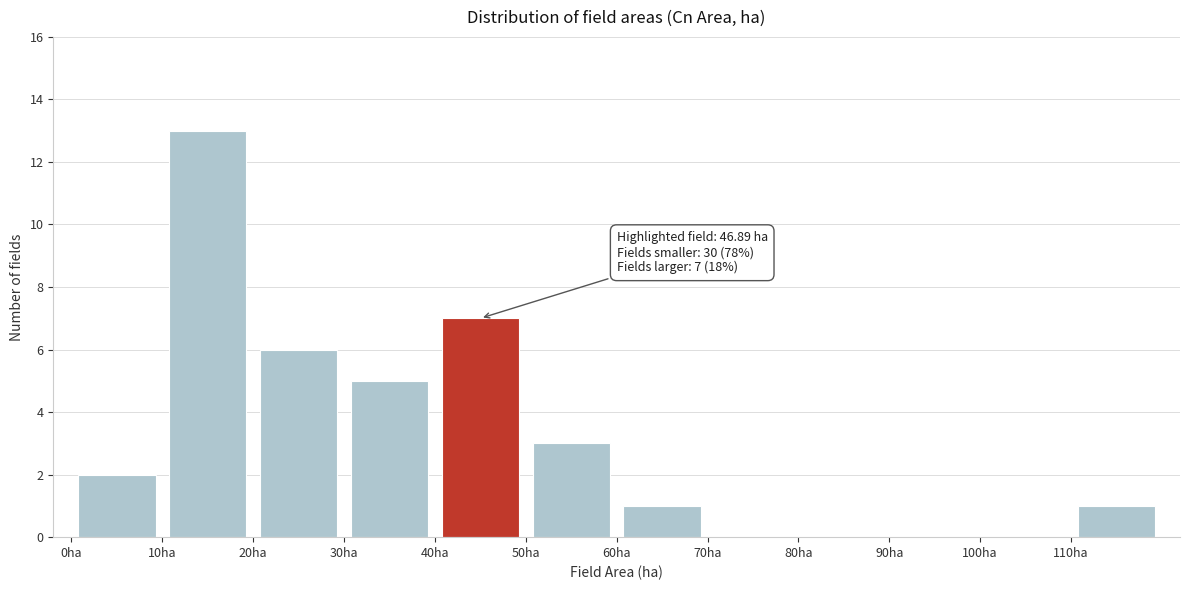

Which range on the x-axis has the tallest bar?

10 to 20